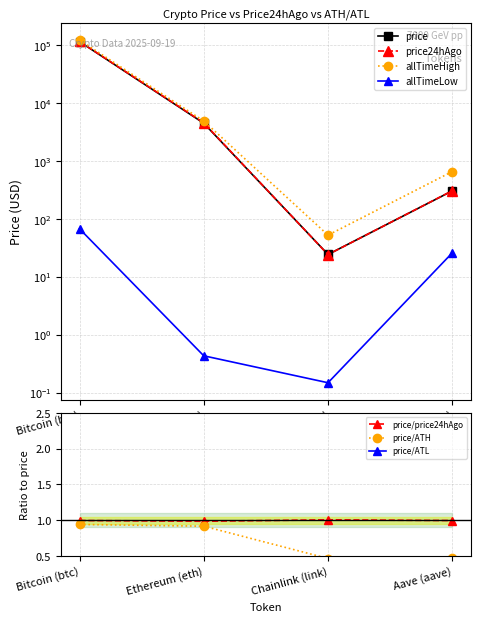

True or false: allTimeHigh and allTimeLow cross at least once.

False